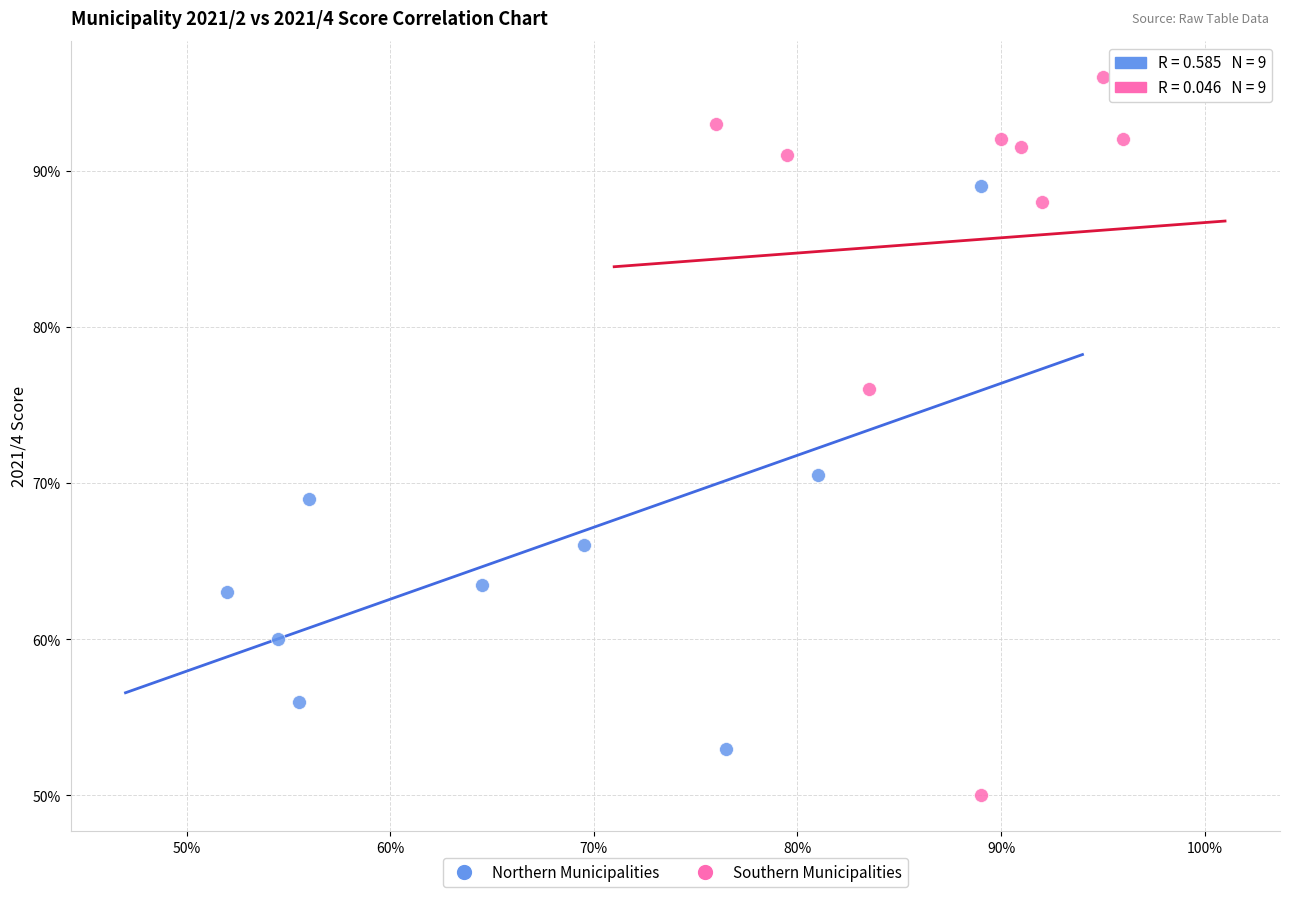

Which series reaches the maximum Y coordinate?

Southern Municipalities